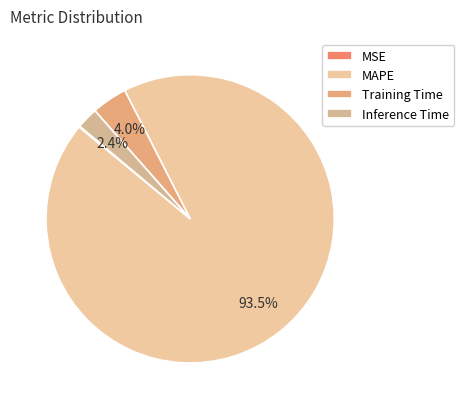

To the nearest percent, what is the average slice percentage?

25%